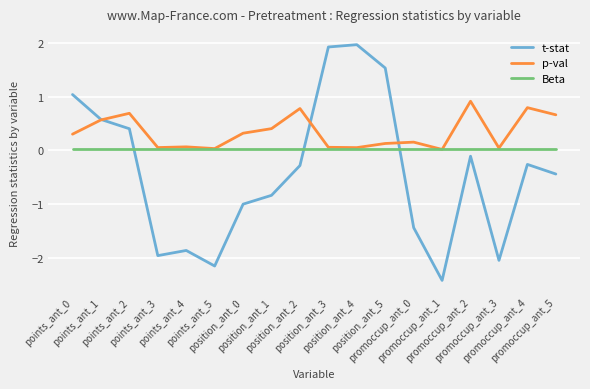

Which label corresponds to the largest value in the chart?

position_ant_4